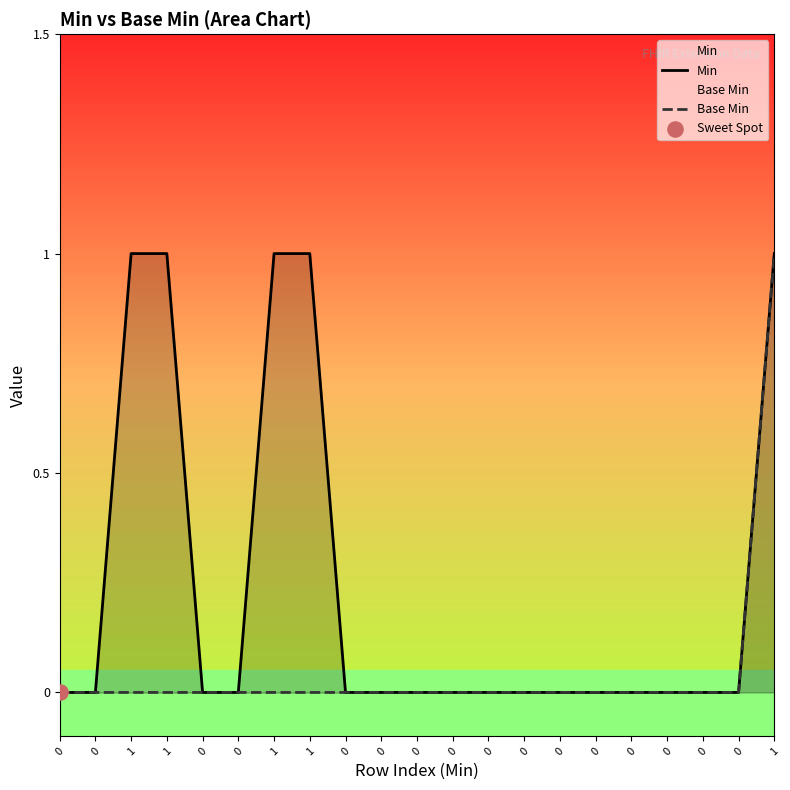

Is the value of Min at 1 greater than the value of Base Min at 0?

Yes